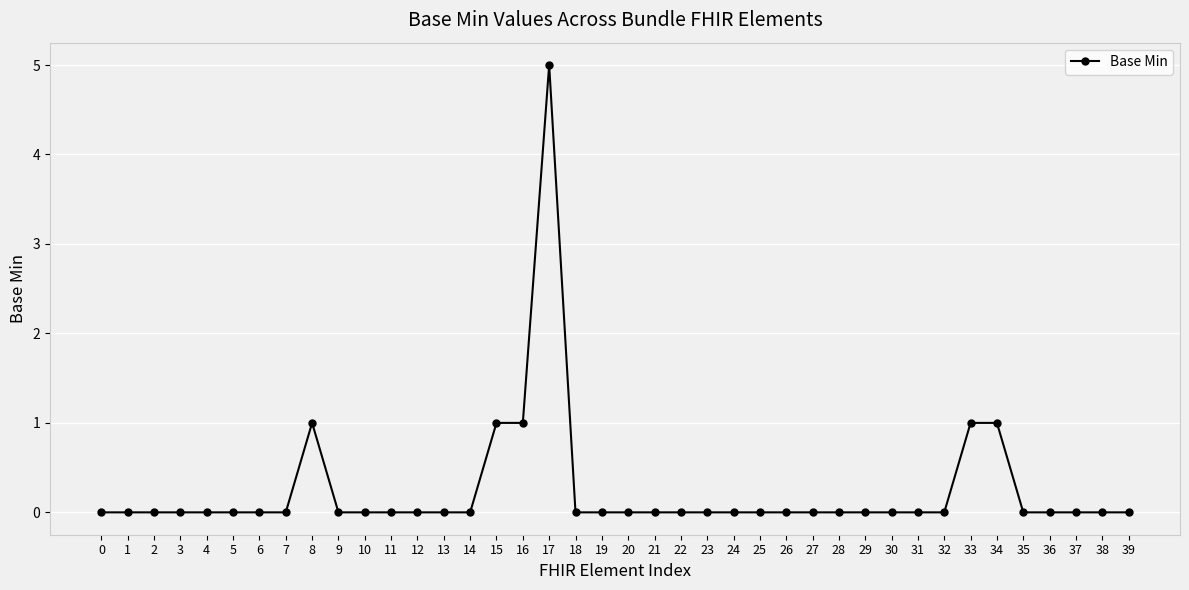

What is the difference between the maximum and minimum values?

5